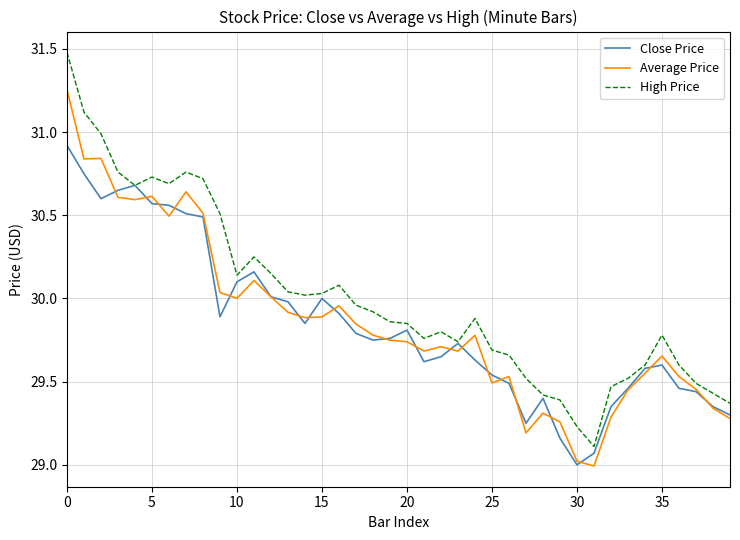

Rank the series by their maximum value, from highest to lowest.

High Price, Average Price, Close Price